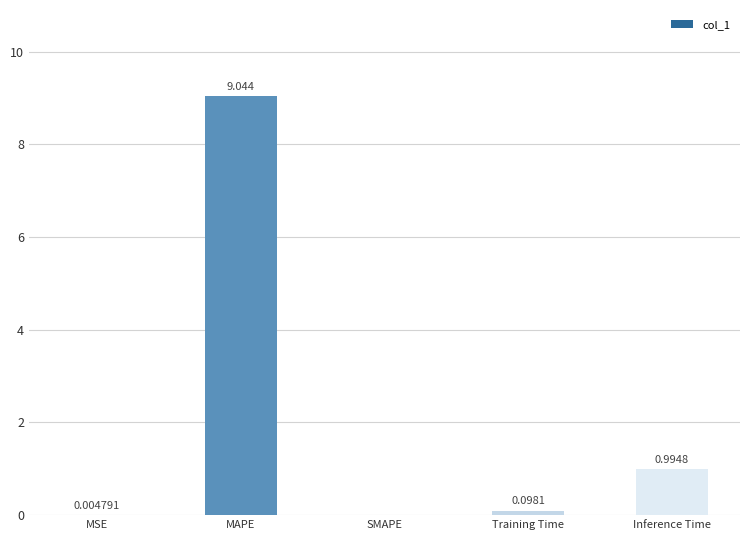

The value at SMAPE is 0.0. True or false?

True